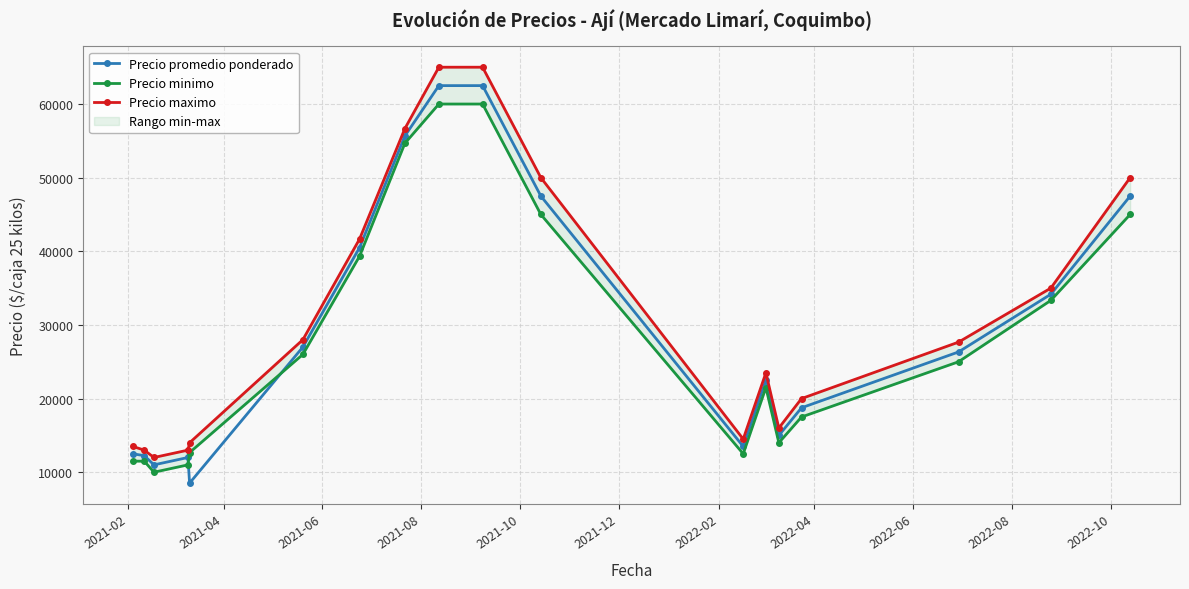

How many lines are shown in the chart?

3